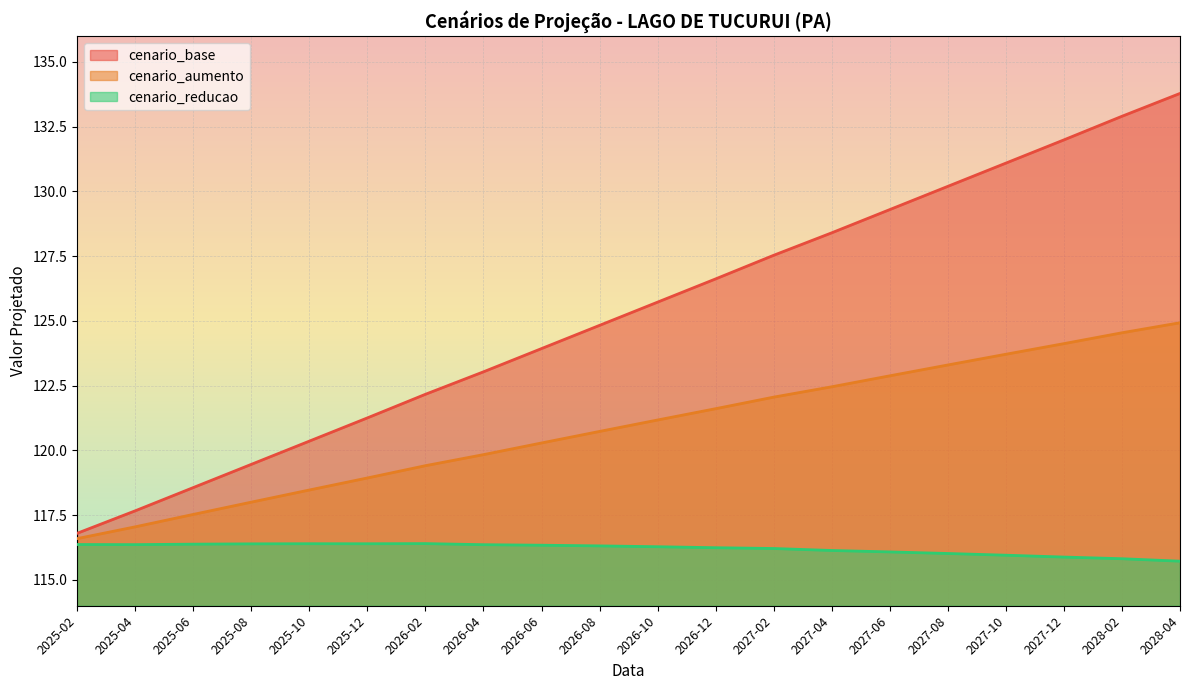

True or false: cenario_aumento and cenario_base intersect in this chart.

False